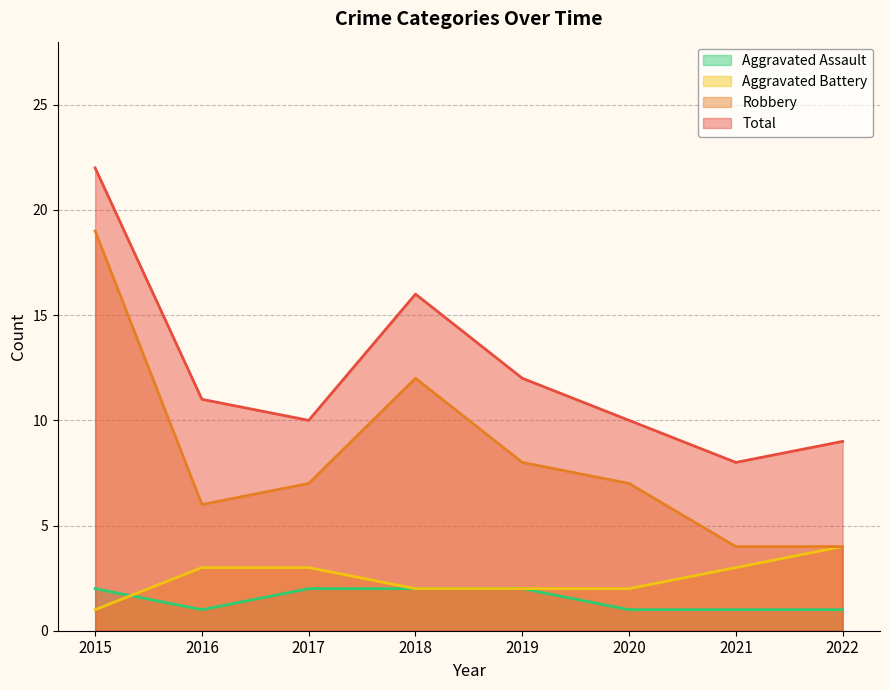

What is the total value across all series at 2018?

32